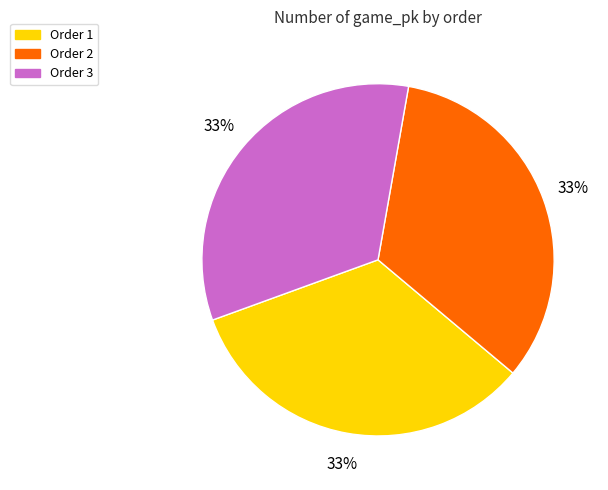

What is the ratio of the value at Order 2 to the value at Order 3?

1.0